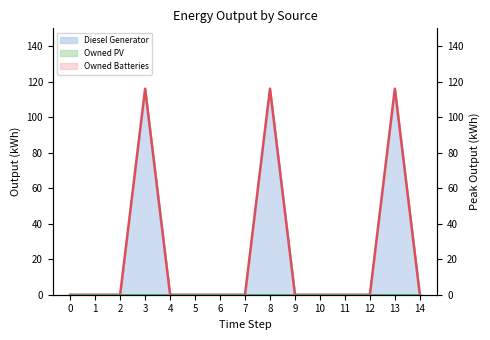

Reading left to right, list all the values displayed in this chart.

Diesel Generator (line): 0	0	0	116	0	0	0	0	116	0	0	0	0	116	0
Owned PV (line): 0	0	0	0	0	0	0	0	0	0	0	0	0	0	0
Owned Batteries (line): 0	0	0	0	0	0	0	0	0	0	0	0	0	0	0